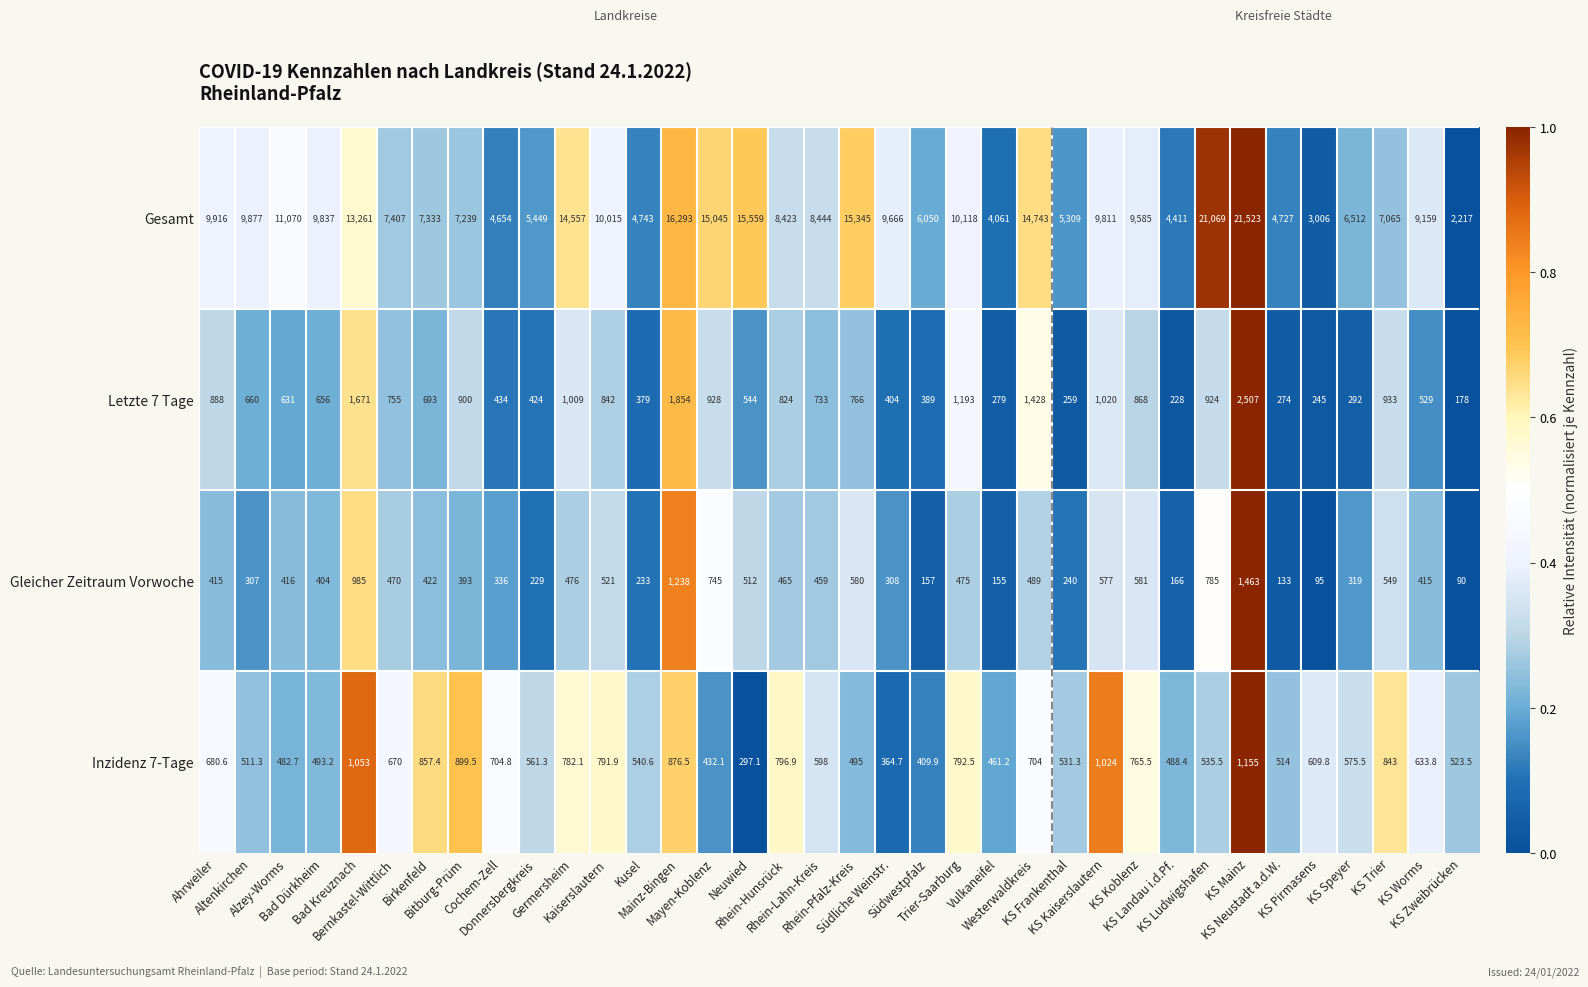

Which series has the largest total across all categories?

Gesamt